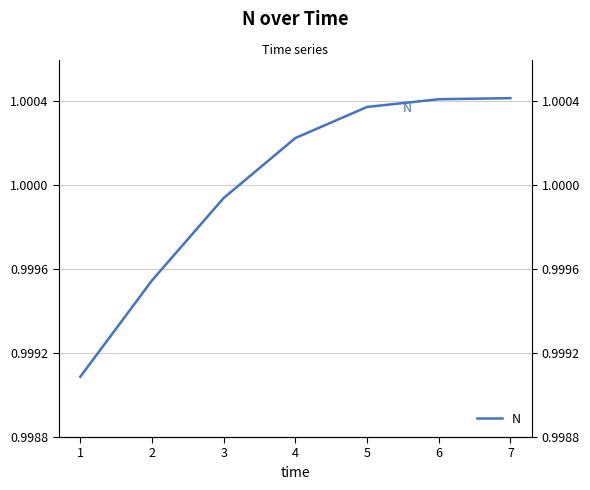

How many values are below 1?

3